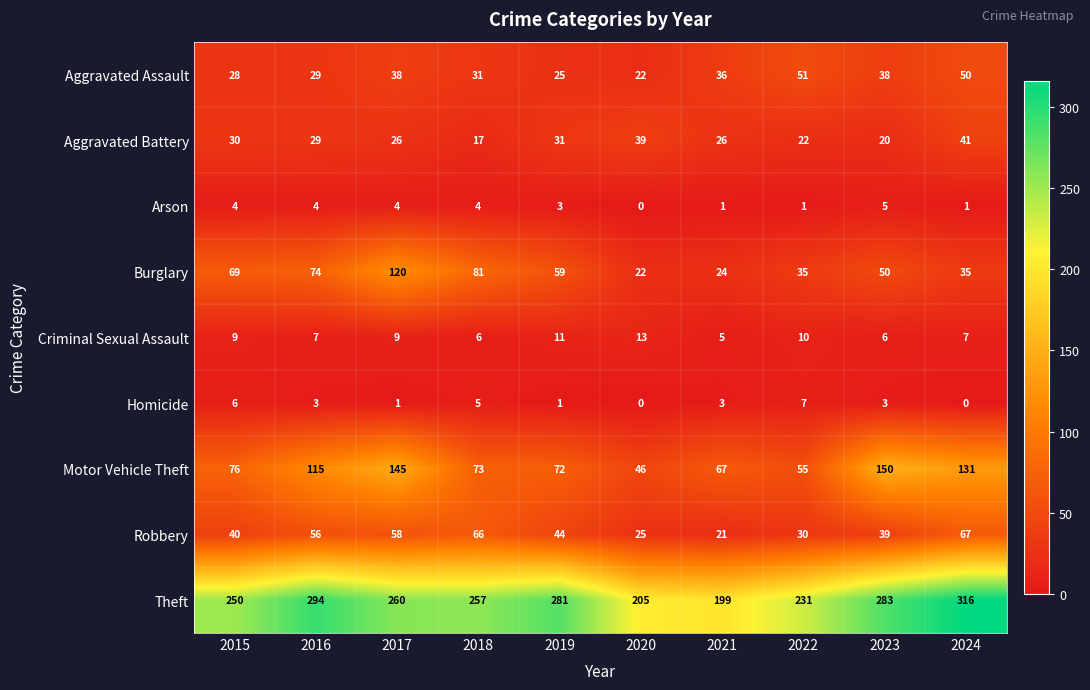

Rank the series at 2015 from lowest to highest value.

Arson, Homicide, Criminal Sexual Assault, Aggravated Assault, Aggravated Battery, Robbery, Burglary, Motor Vehicle Theft, Theft